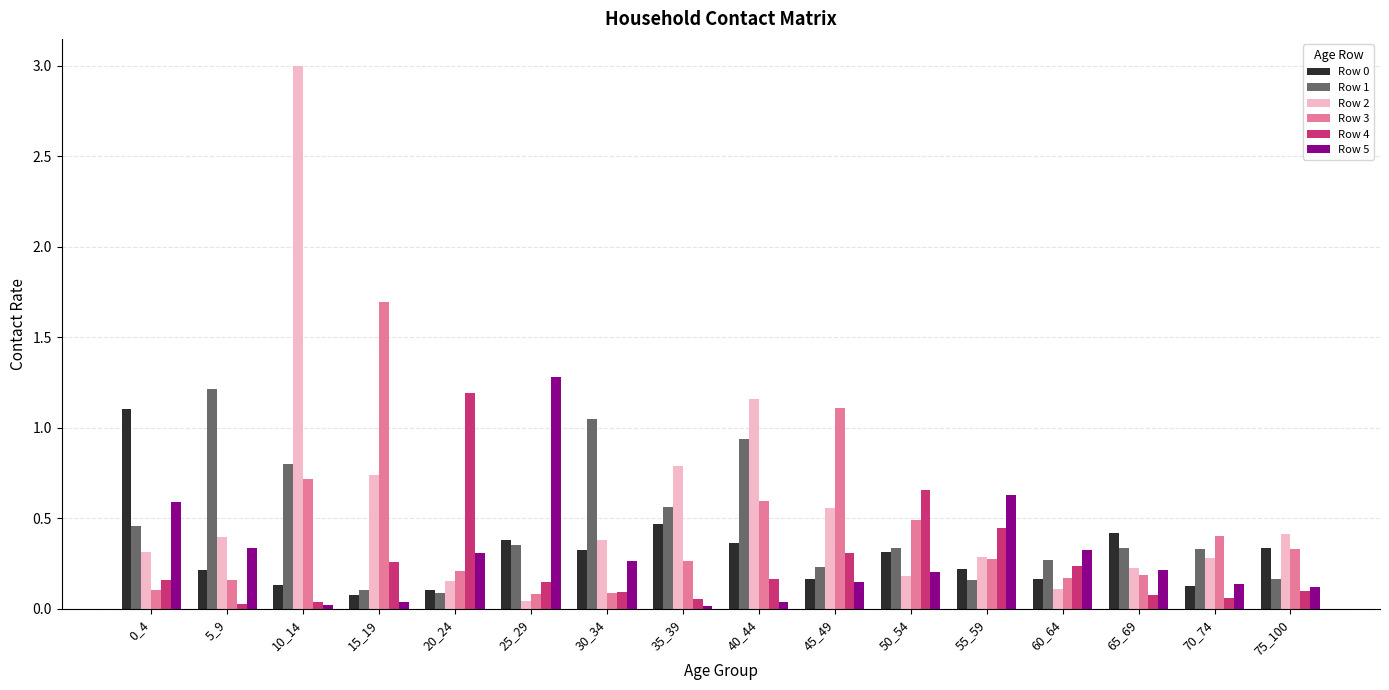

How many groups of bars are there?

16